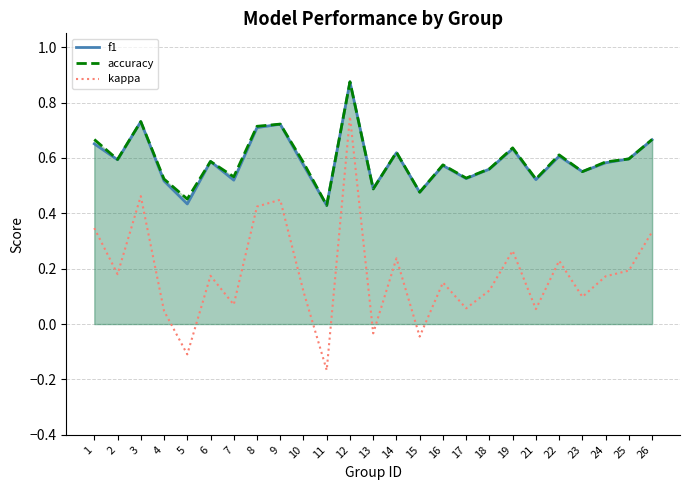

Is it true that kappa equals 0.5 at 3?

True